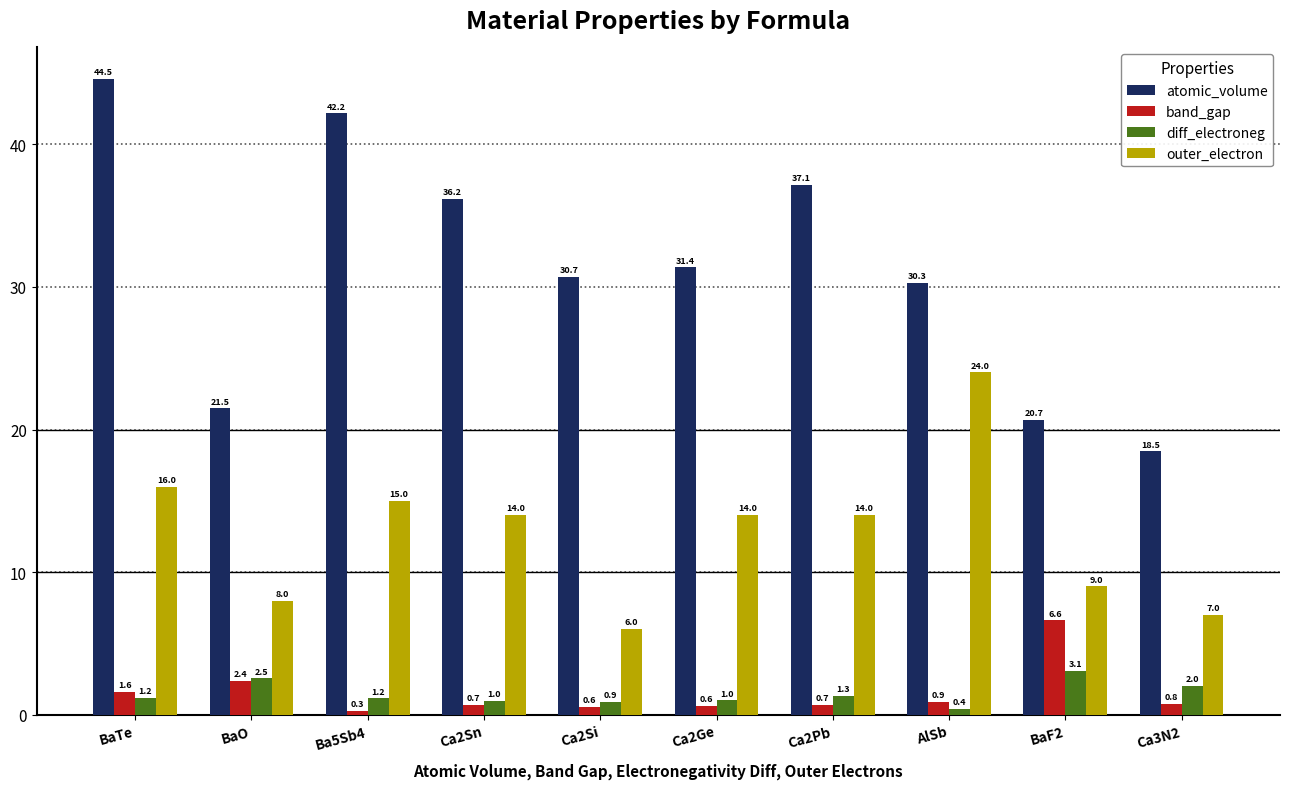

Which category has the highest value in the band_gap series?

BaF2